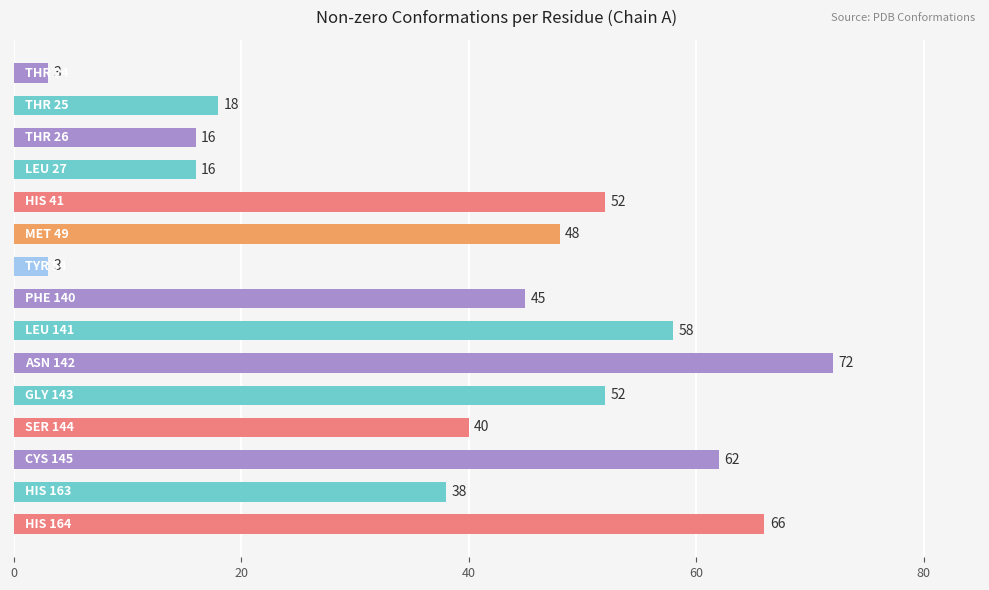

What is the value of the 14th bar from the top?

38